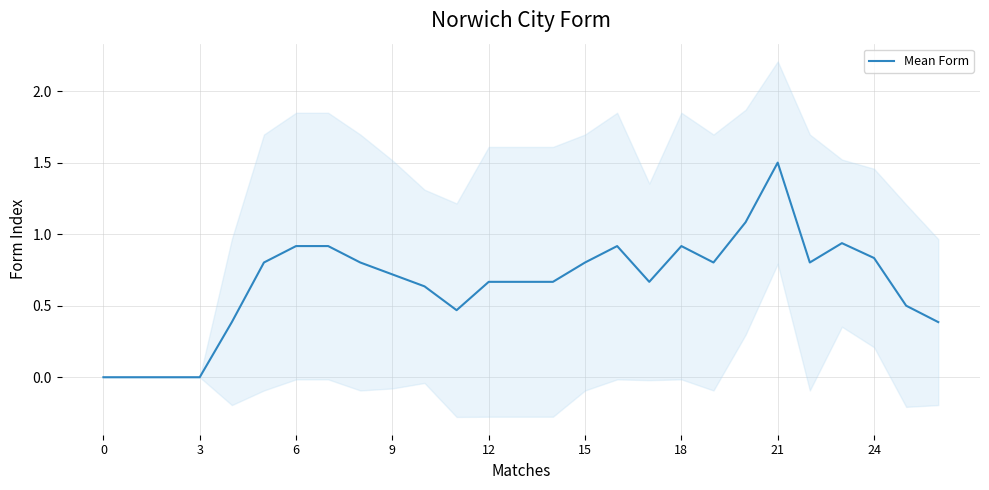

The value at 15 is 0.8. True or false?

True